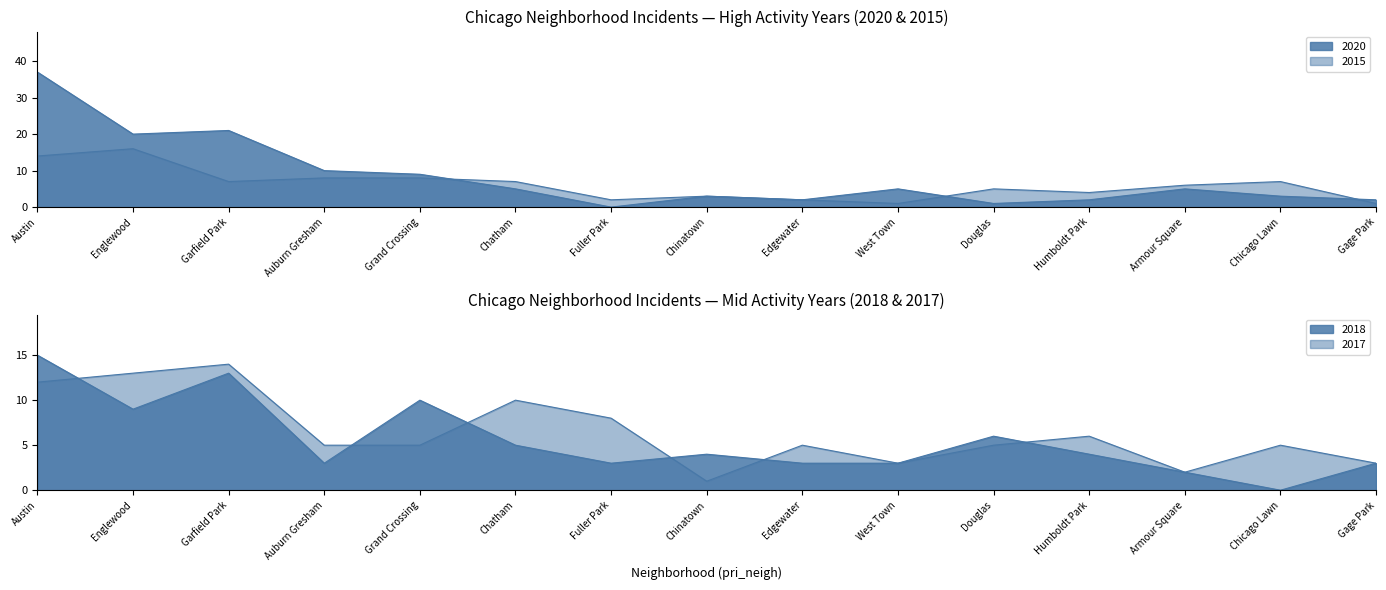

Does the chart have visible grid lines?

No